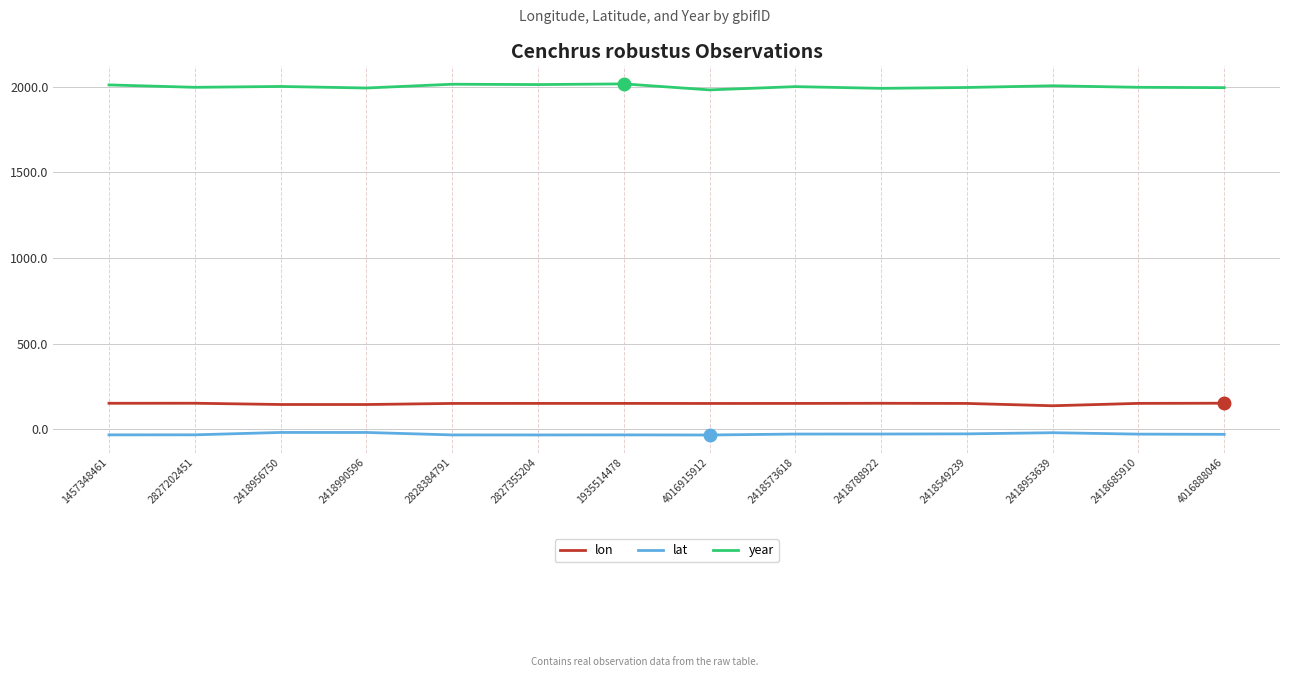

True or false: year and lon cross at least once.

False